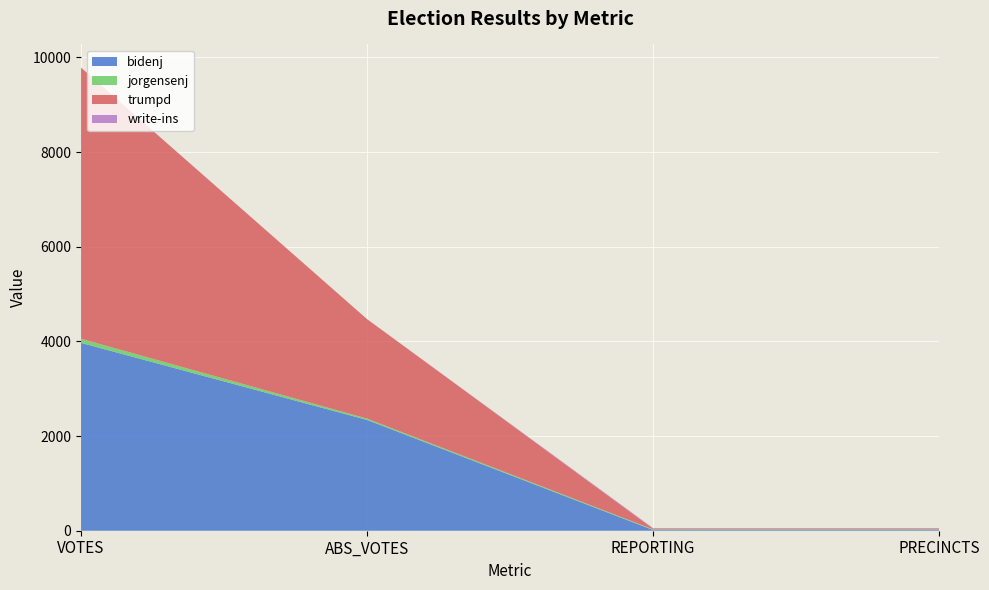

Reading right to left, extract all data points from this chart.

bidenj: 14	14	2341	3969
jorgensenj: 14	14	28	87
trumpd: 14	14	2102	5730
write-ins: 14	14	0	0